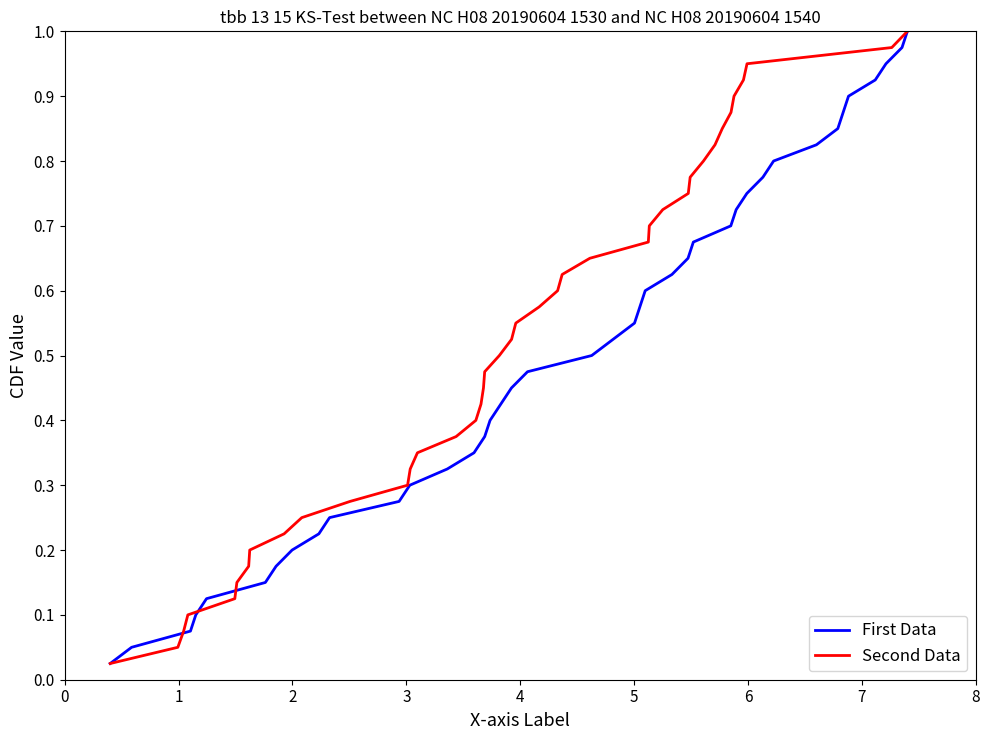

What is the average value of the Second Data series?

0.5